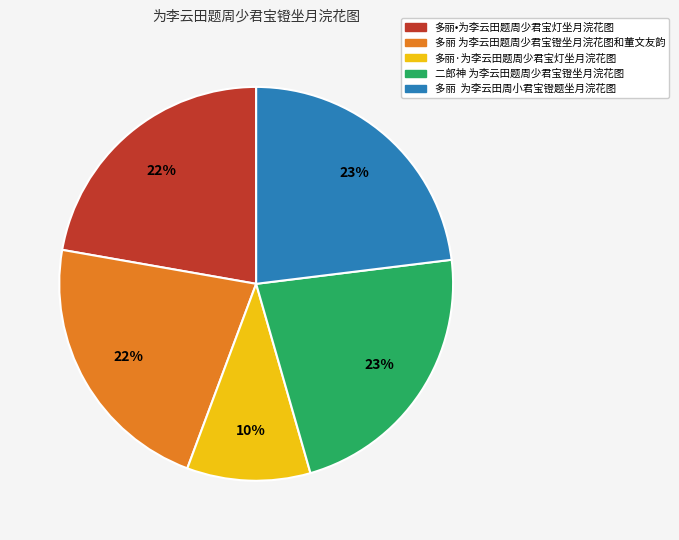

Which slice is the smallest?

多丽·为李云田题周少君宝灯坐月浣花图